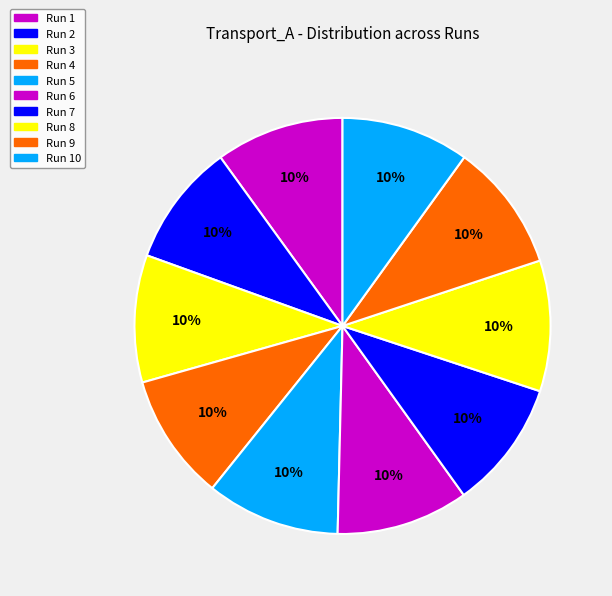

Which slice is the largest?

Run 5